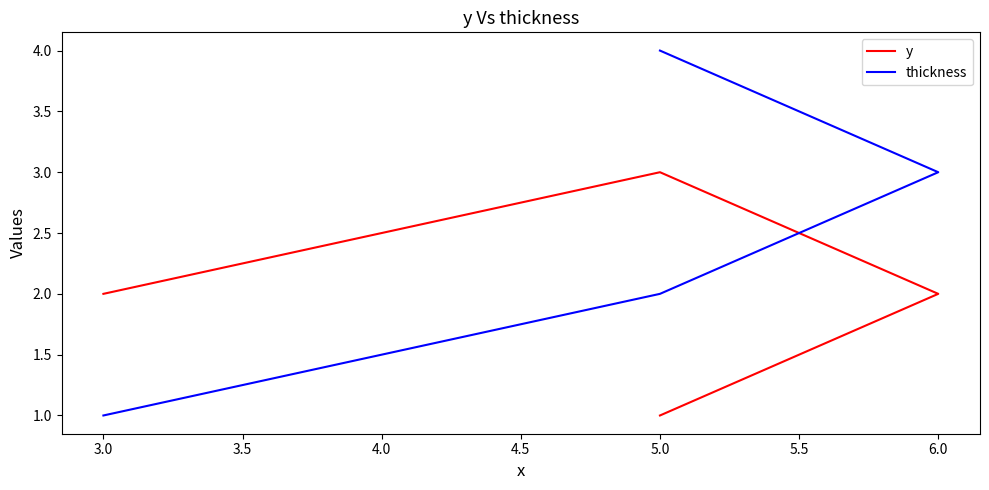

Which has a higher value, 6.0 or 5.0?

5.0